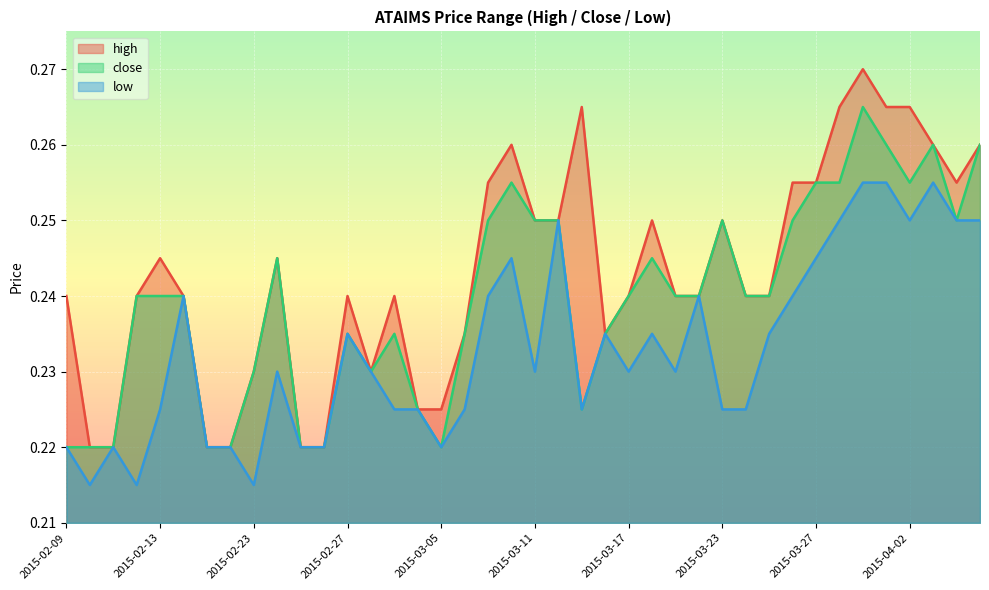

What is the sum of the low values at 2015-03-04 and 2015-03-20?

0.5